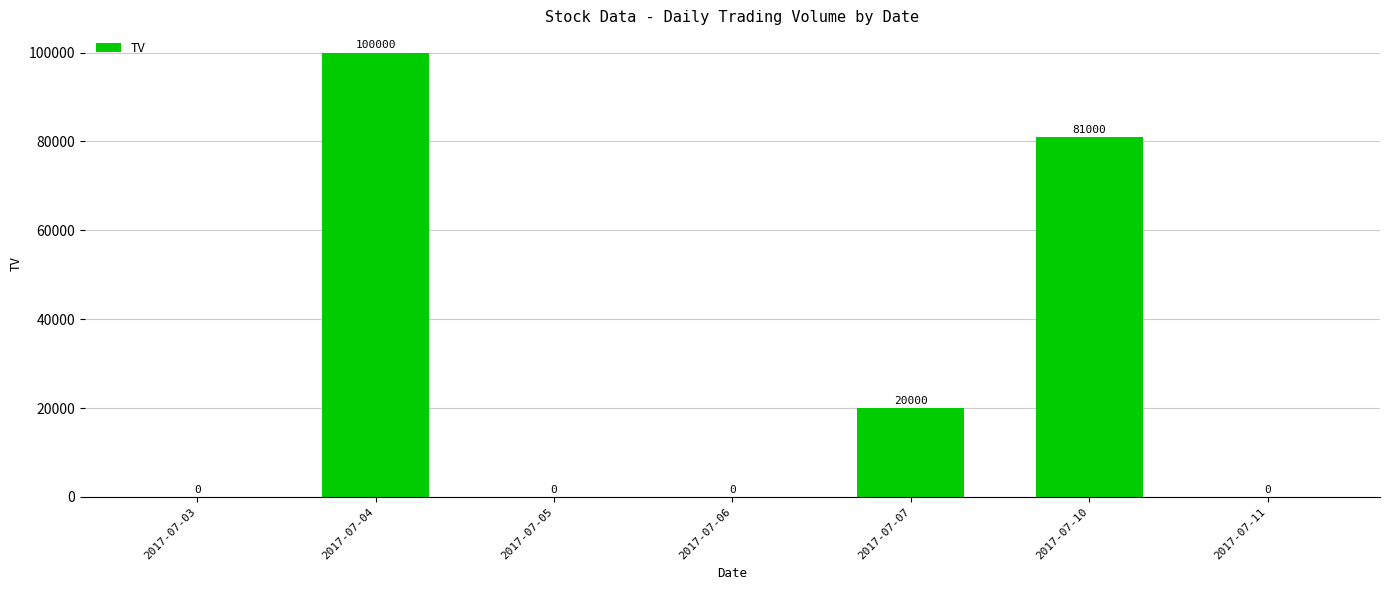

What is the sum of all values?

201000